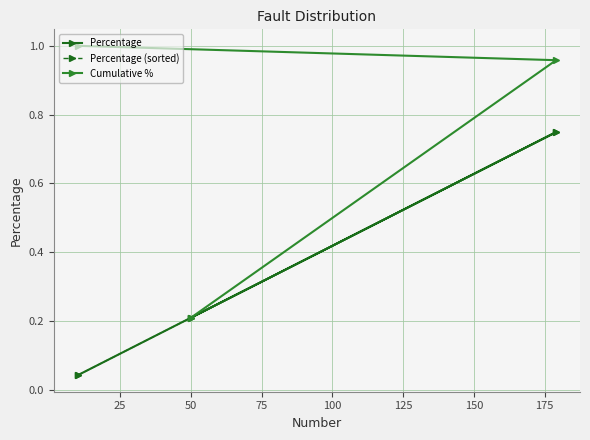

What is the greatest value displayed?

1.0